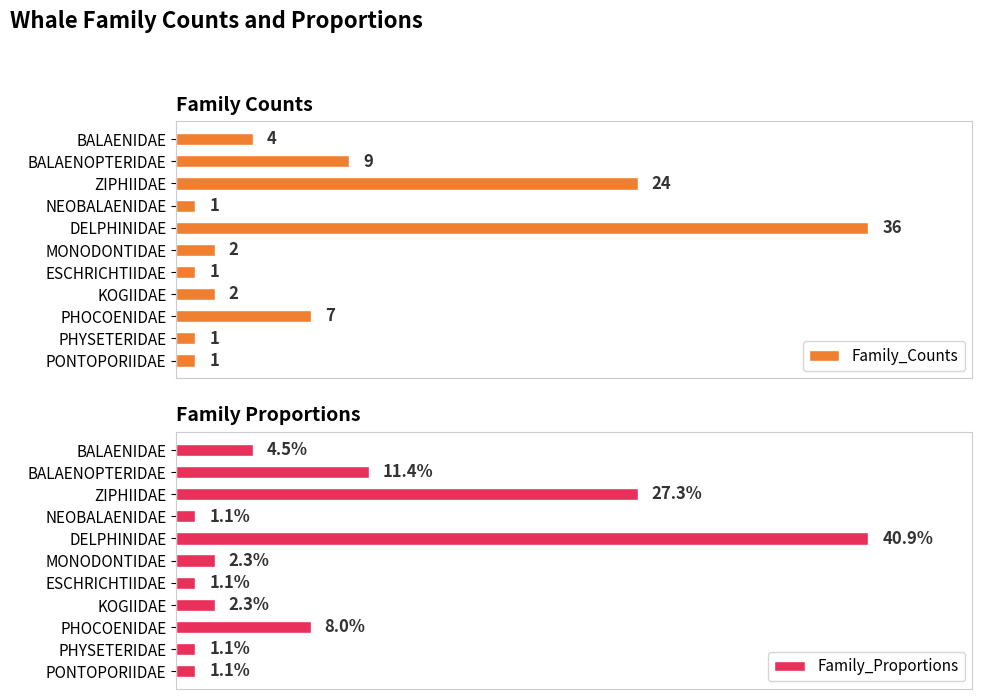

How many groups of bars are there?

11